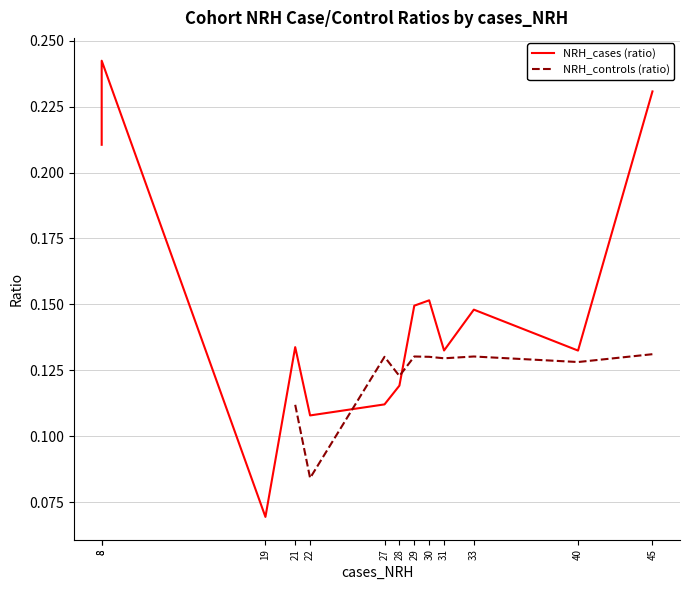

At which category does NRH_cases (ratio) reach its first local valley?

19